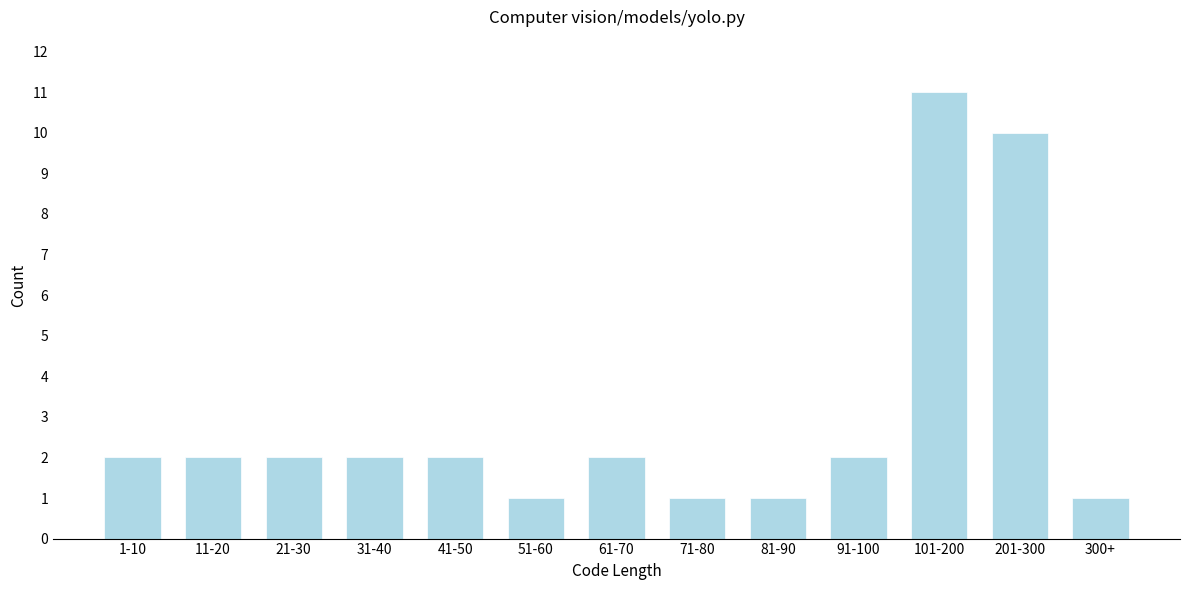

Reading left to right, transcribe all the data shown in this chart.

2	2	2	2	2	1	2	1	1	2	11	10	1